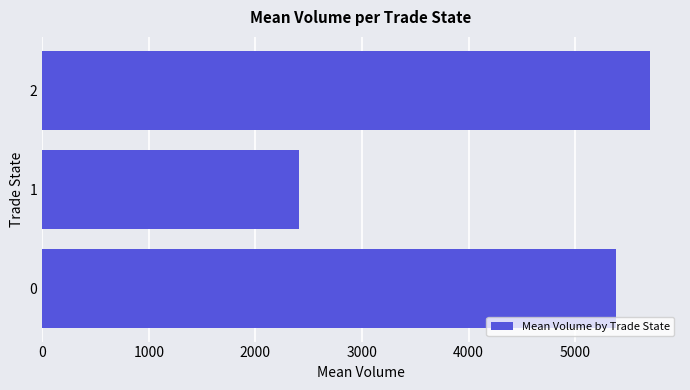

Rank the categories by value from lowest to highest.

1, 0, 2